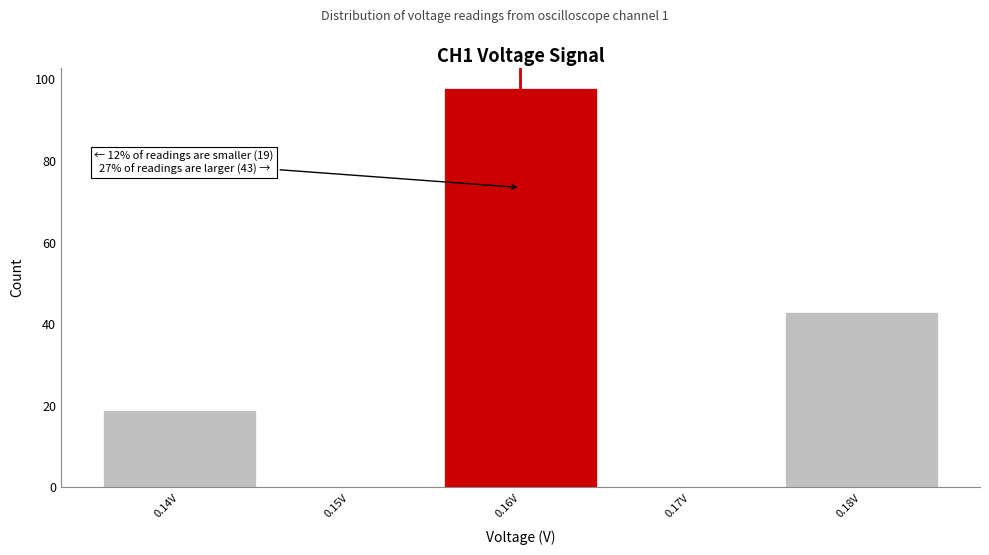

Which range on the x-axis has the tallest bar?

0.155 to 0.165